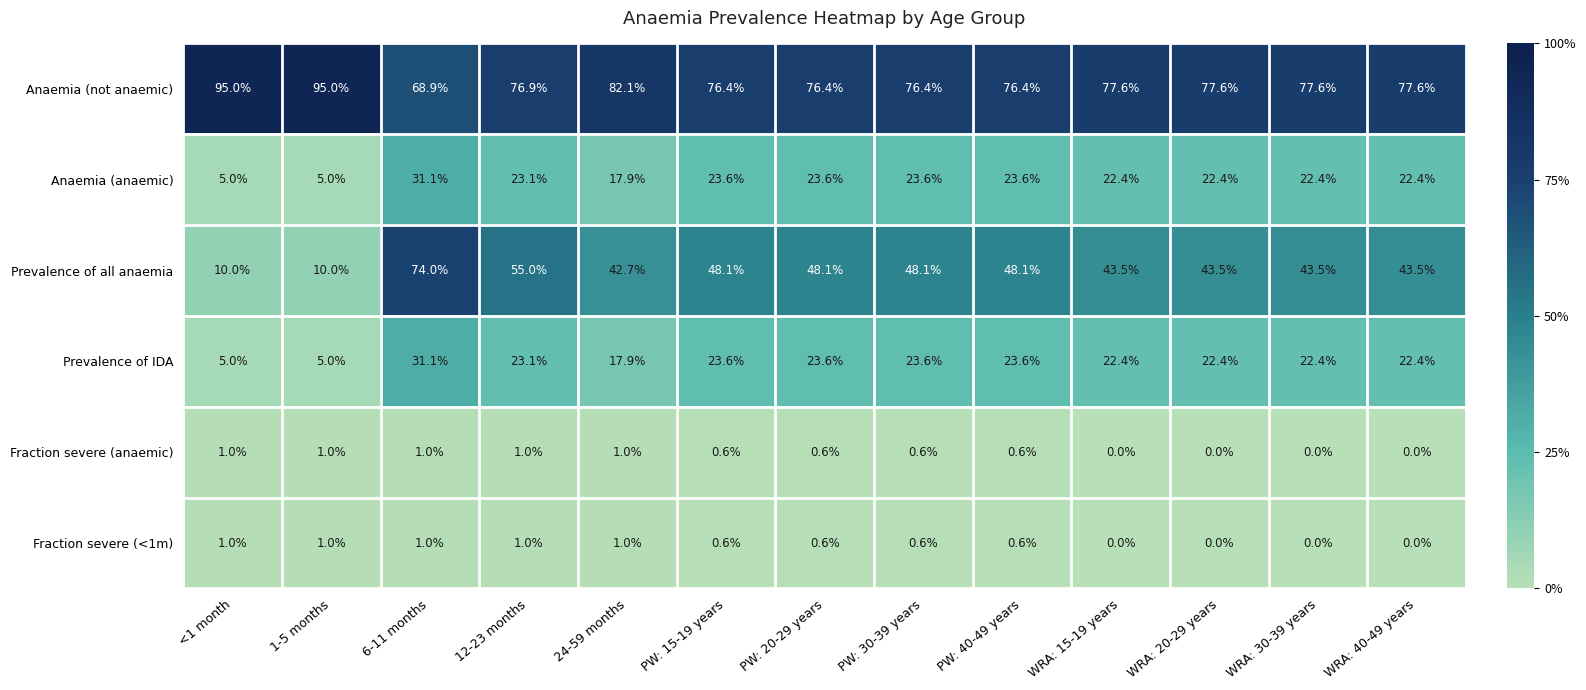

What is the difference between the maximum and minimum values in the Fraction severe (<1m) series?

1.0